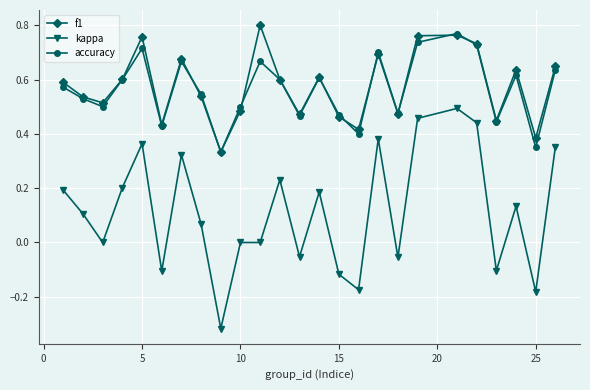

True or false: f1 and kappa cross at least once.

False